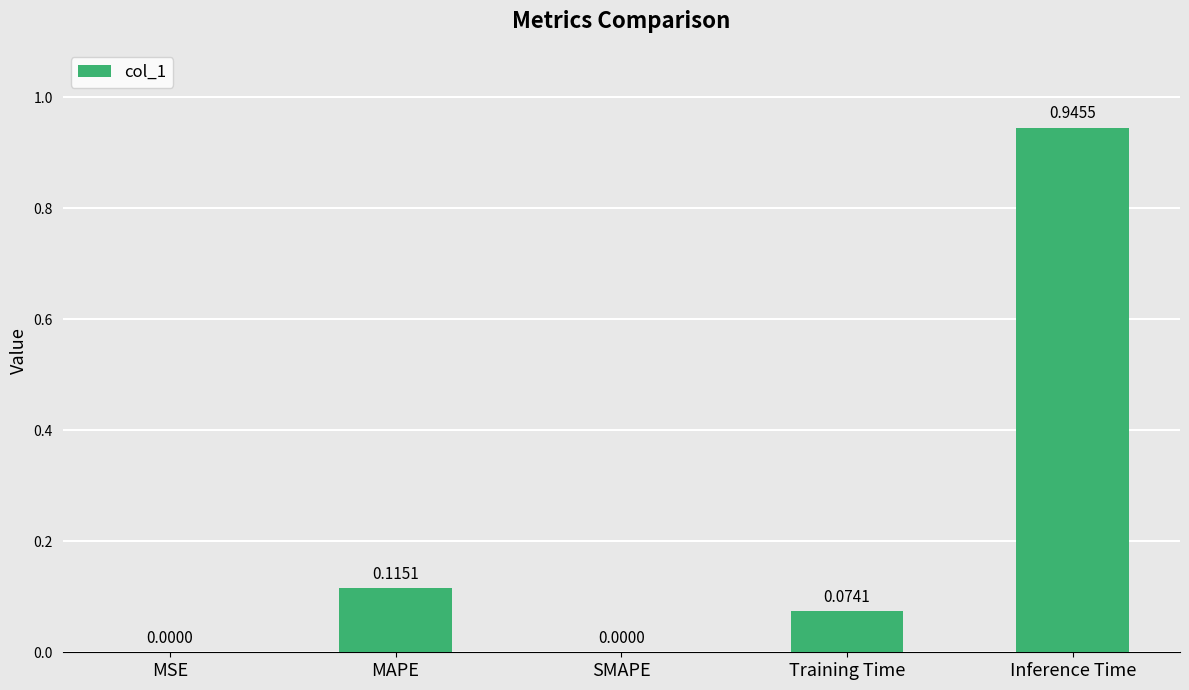

What is the sum of all values?

1.1